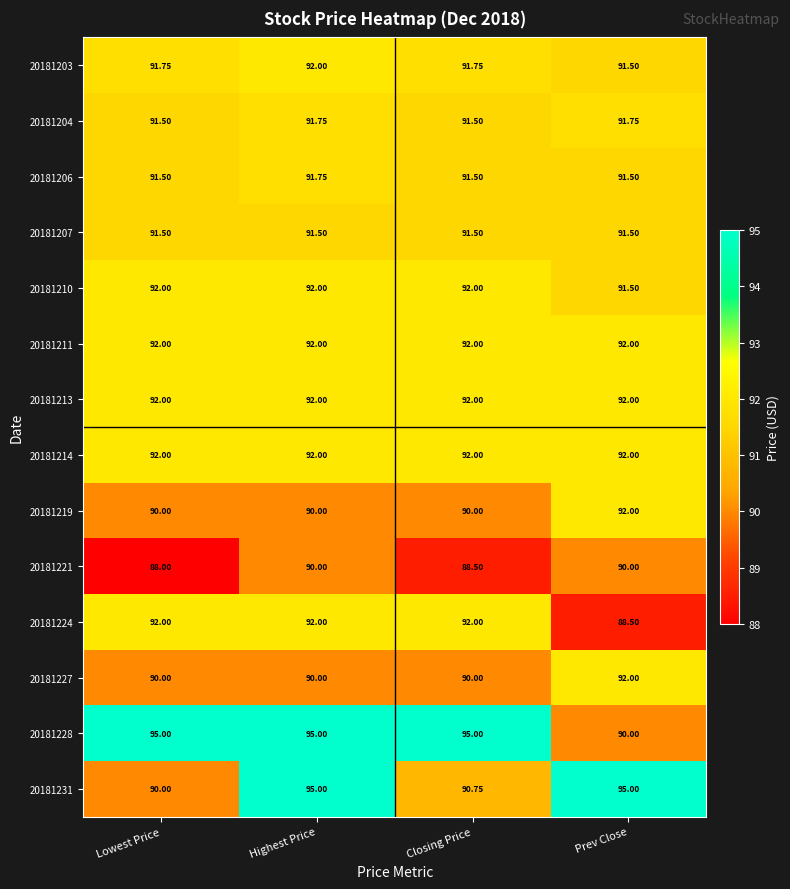

At which label does 20181227 reach its peak?

Prev Close